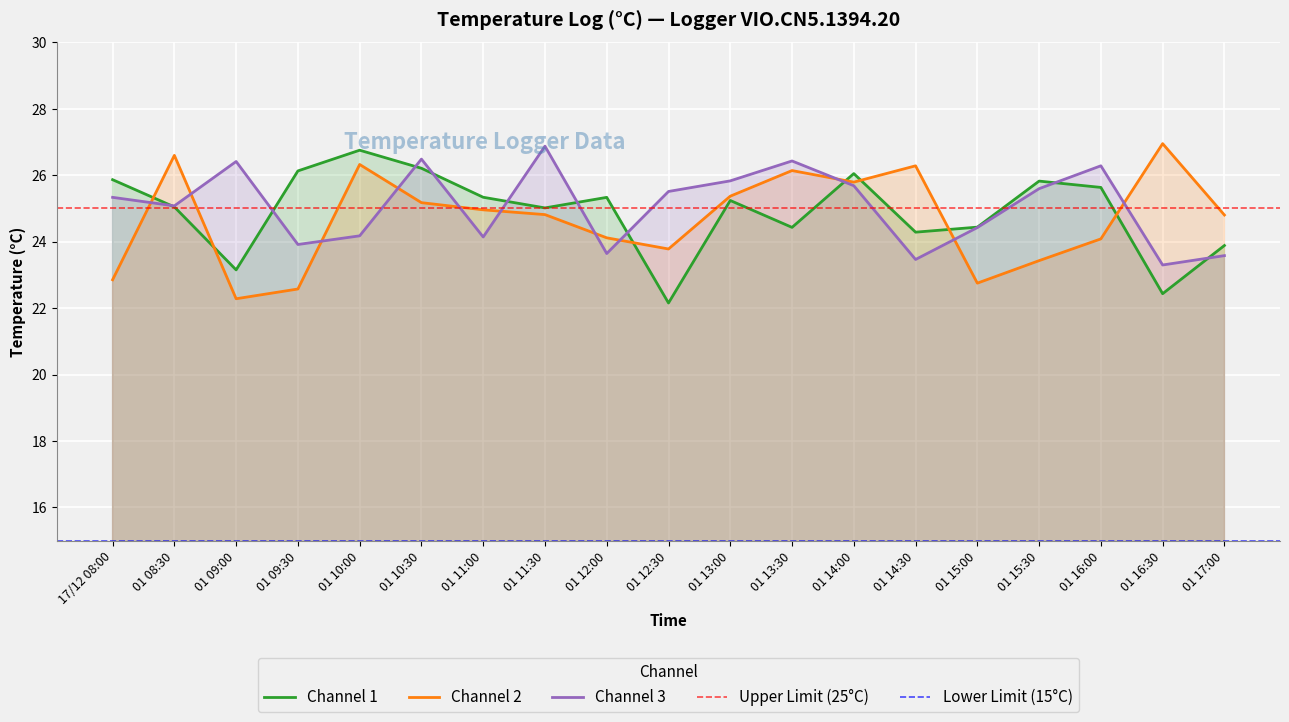

What is the difference between the Channel 3 values at 01 10:00 and 01 08:30?

0.9